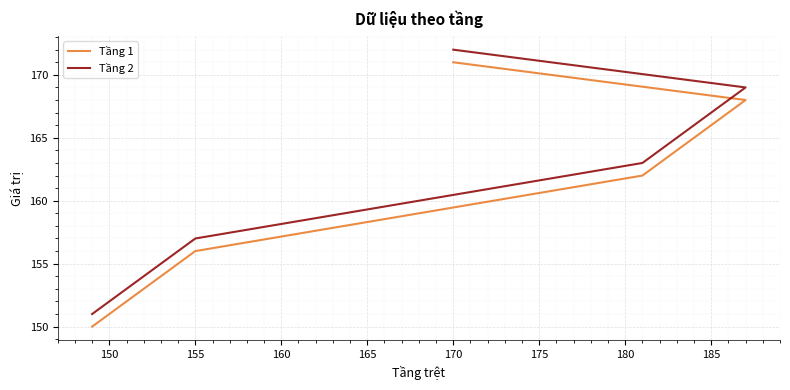

Rank the series by their average value, from highest to lowest.

Tầng 2, Tầng 1